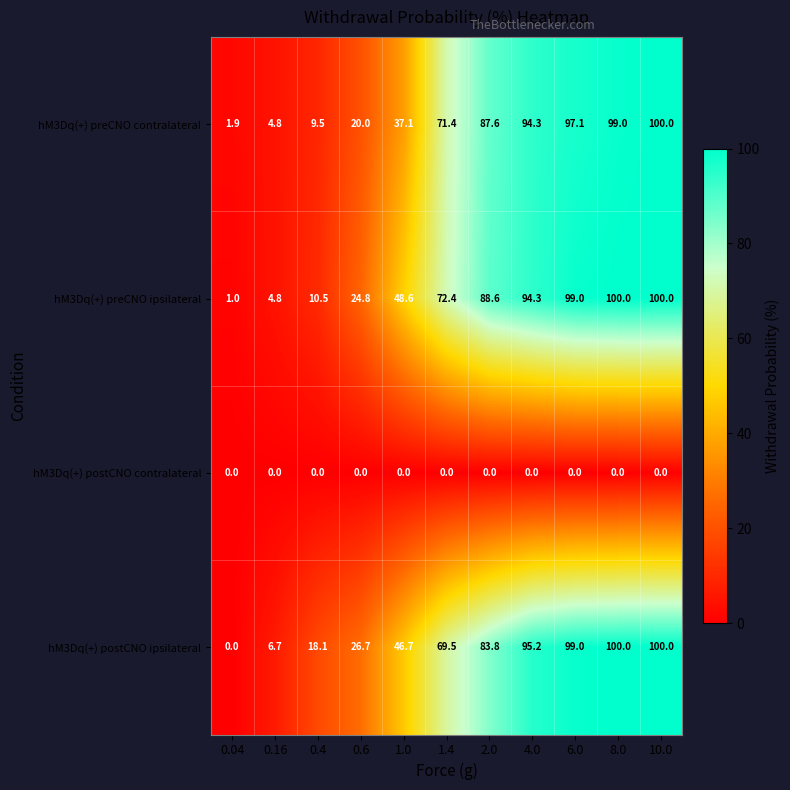

At 1.0, list the series in order from smallest to largest.

hM3Dq(+) postCNO contralateral, hM3Dq(+) preCNO contralateral, hM3Dq(+) postCNO ipsilateral, hM3Dq(+) preCNO ipsilateral